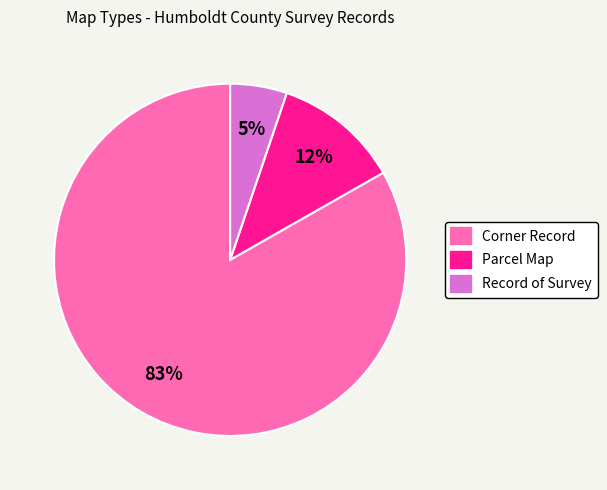

Count the number of slices in the pie.

3